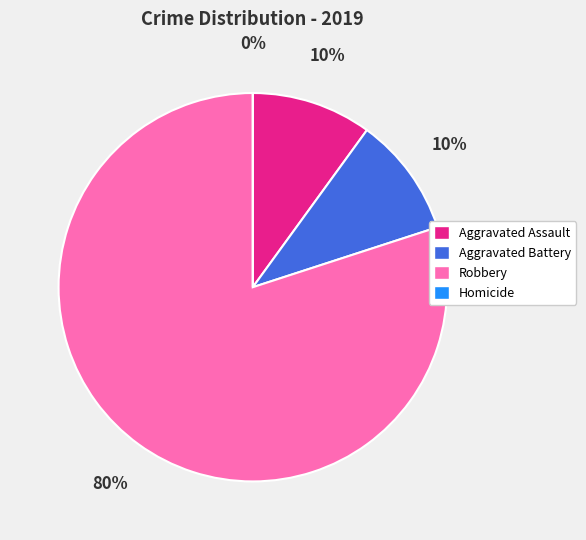

Combined, what portion of the pie is Aggravated Assault and Aggravated Battery?

20.0%